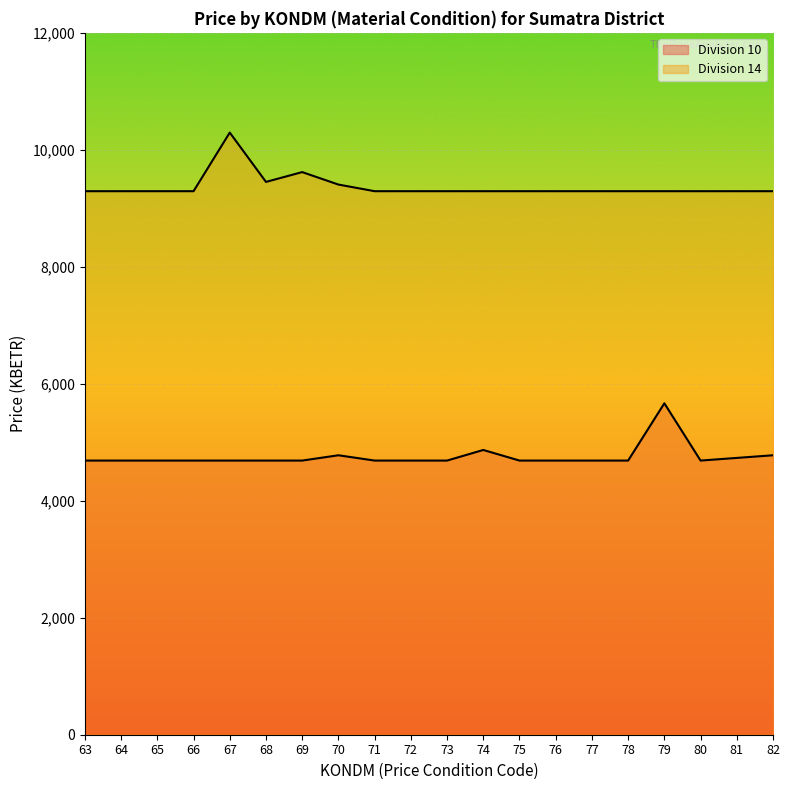

List the series in order of their overall mean, lowest first.

Division 10, Division 14